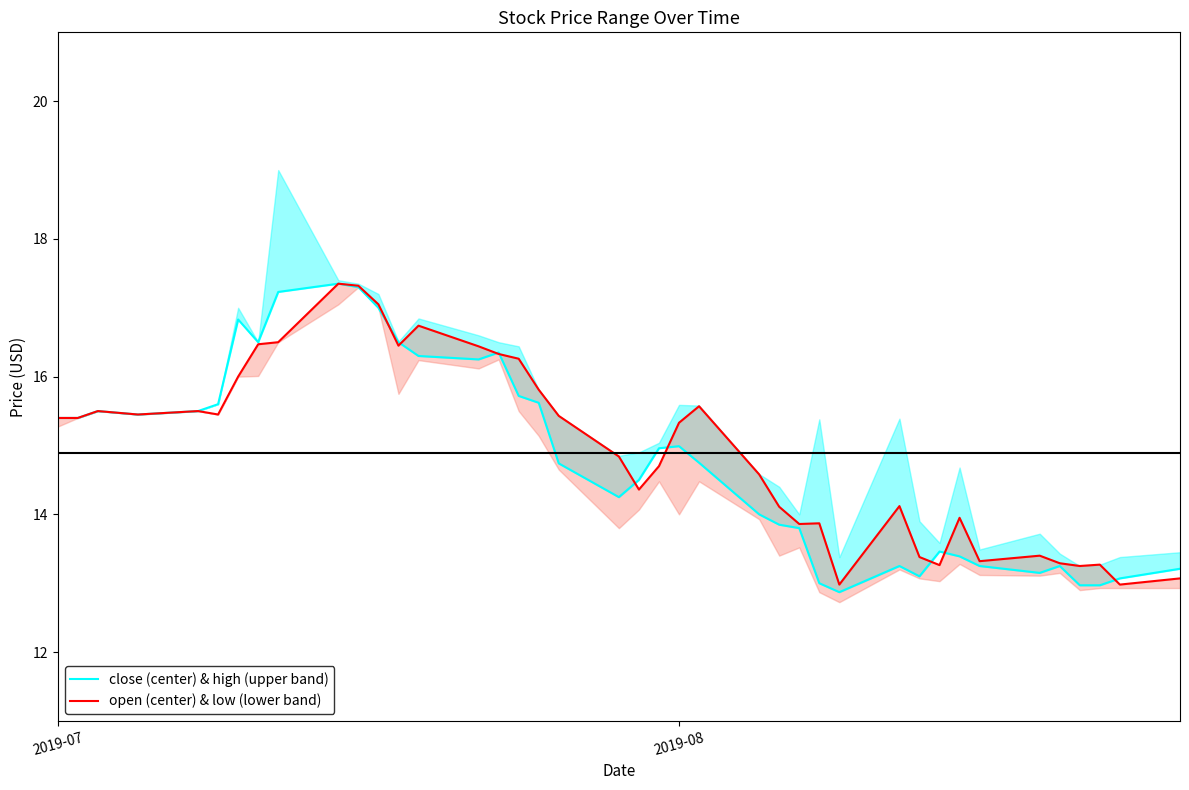

What position from the left is 2019-07?

1